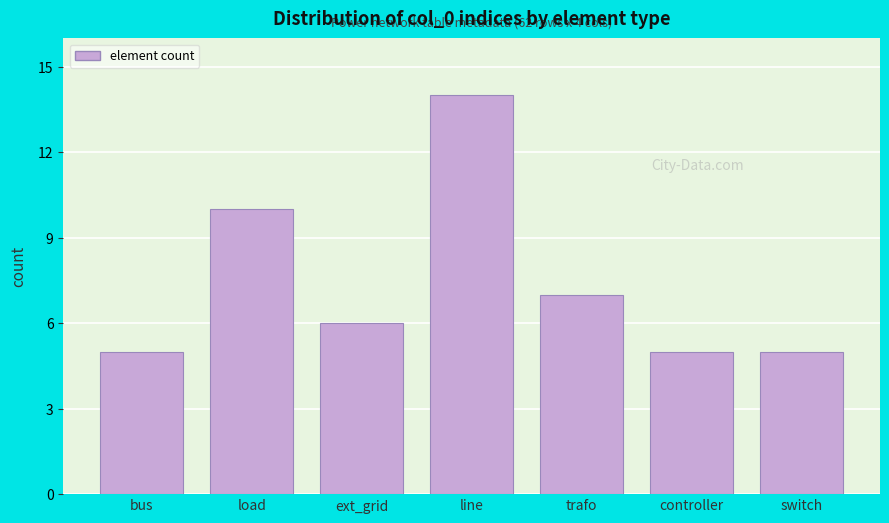

Reading right to left, extract all data points from this chart.

switch=5	controller=5	trafo=7	line=14	ext_grid=6	load=10	bus=5